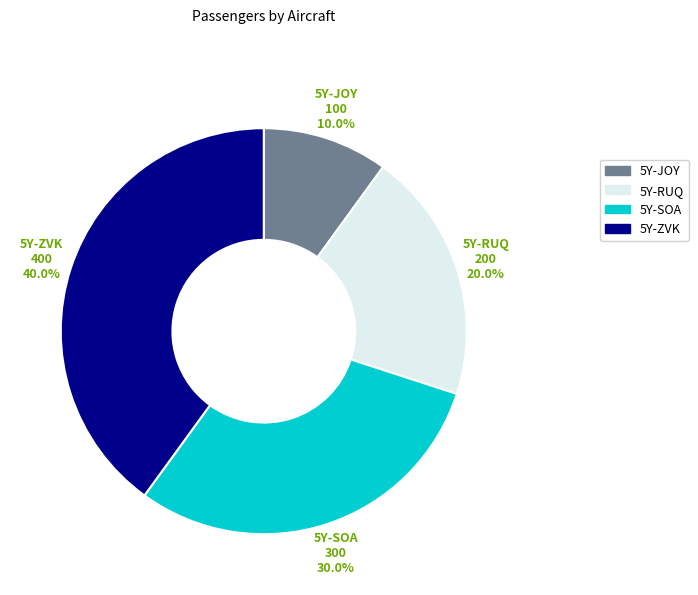

Does 5Y-RUQ represent more than half of the total?

No